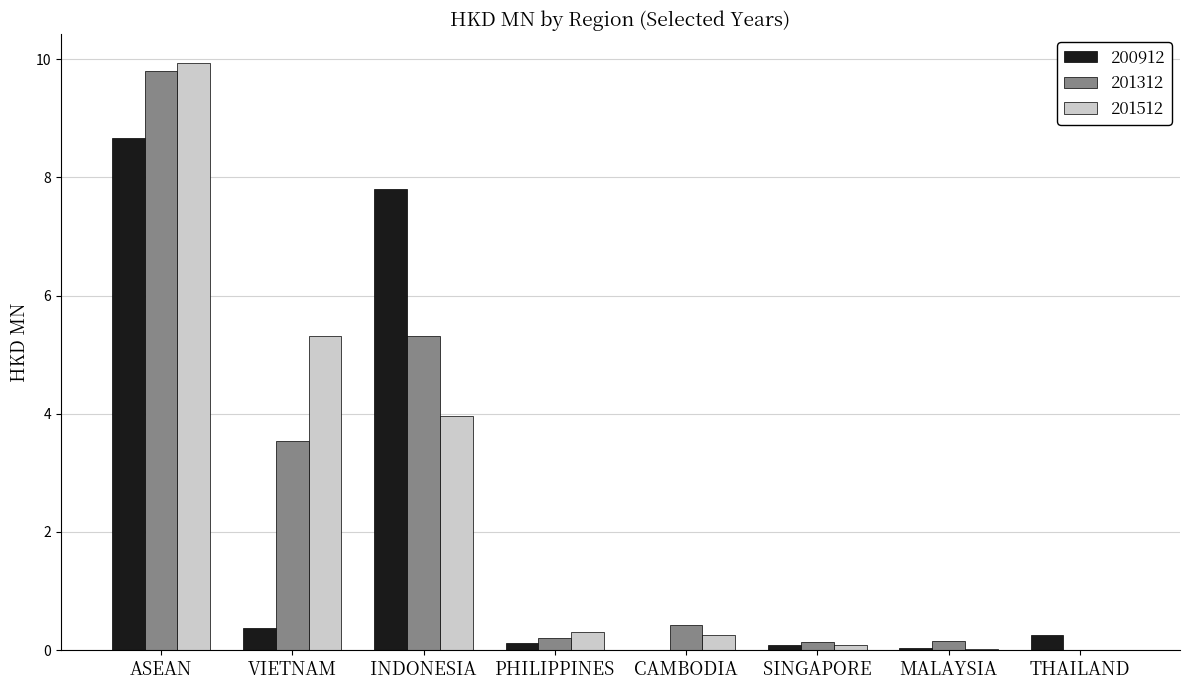

Are the bars grouped side by side (vs. stacked)?

Yes